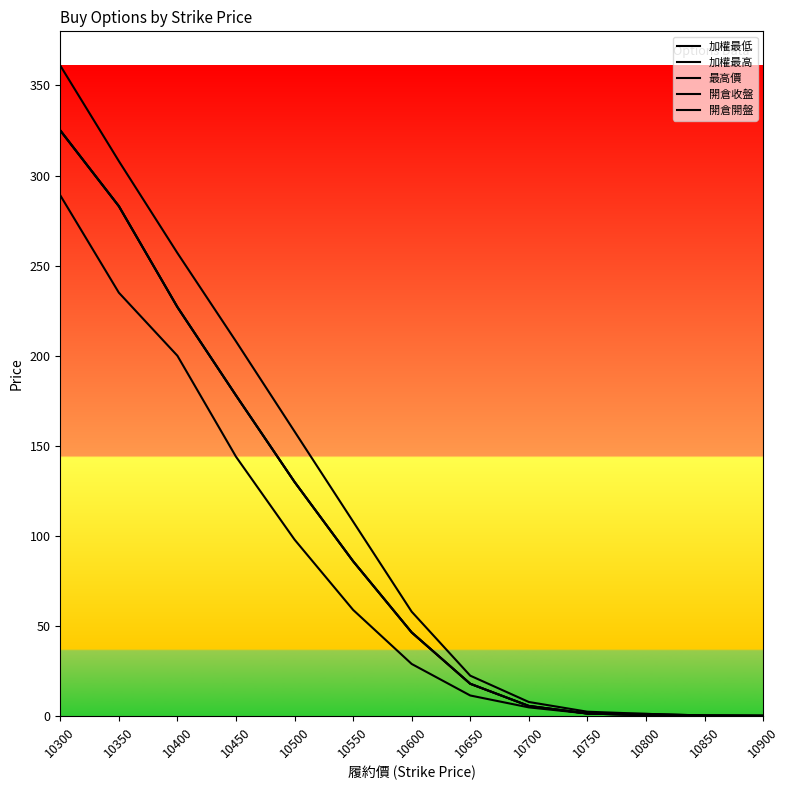

Which series has the largest total across all categories?

最高價